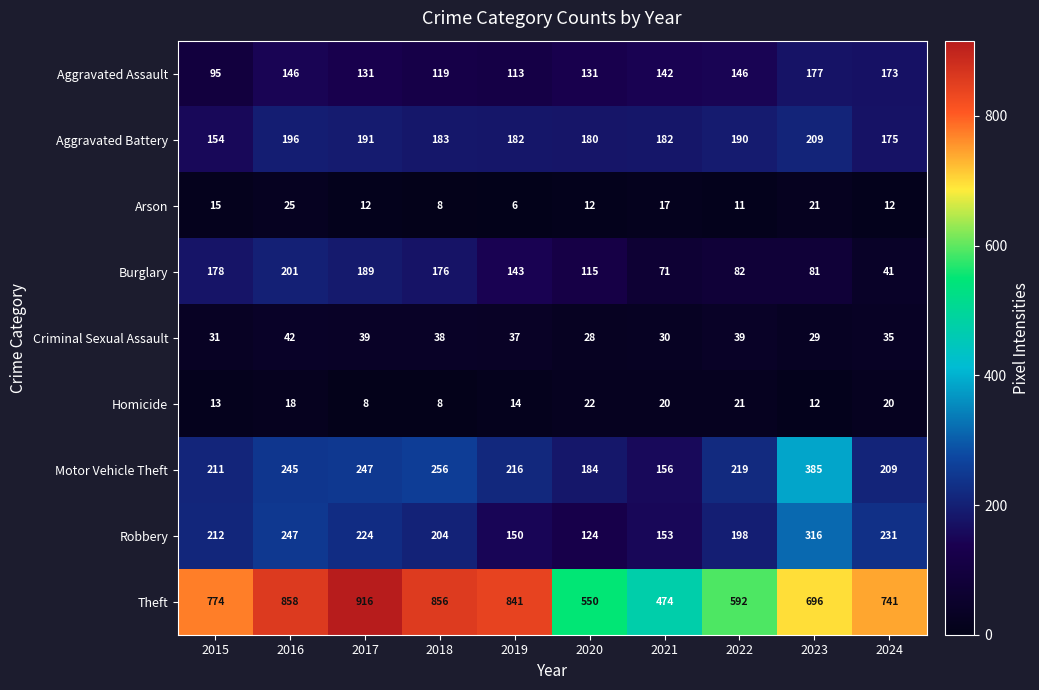

Which series changed the most between 2020 and 2021?

Theft